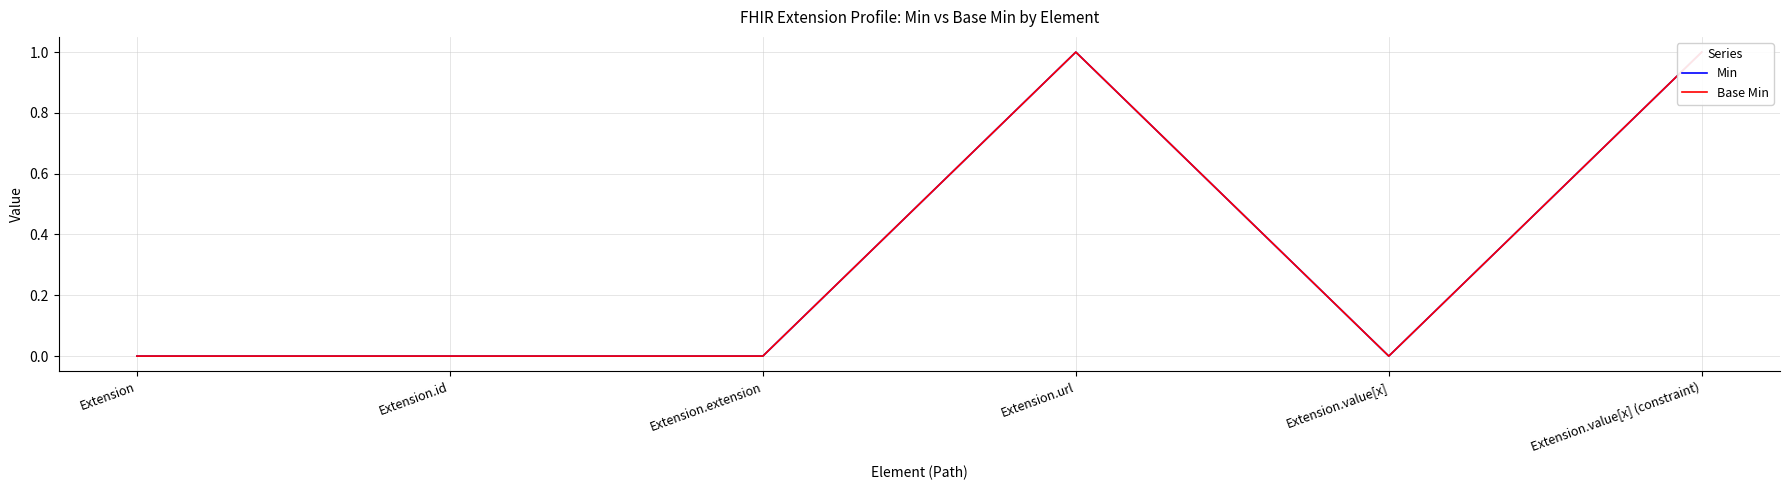

How many values in the Min series exceed 0?

2